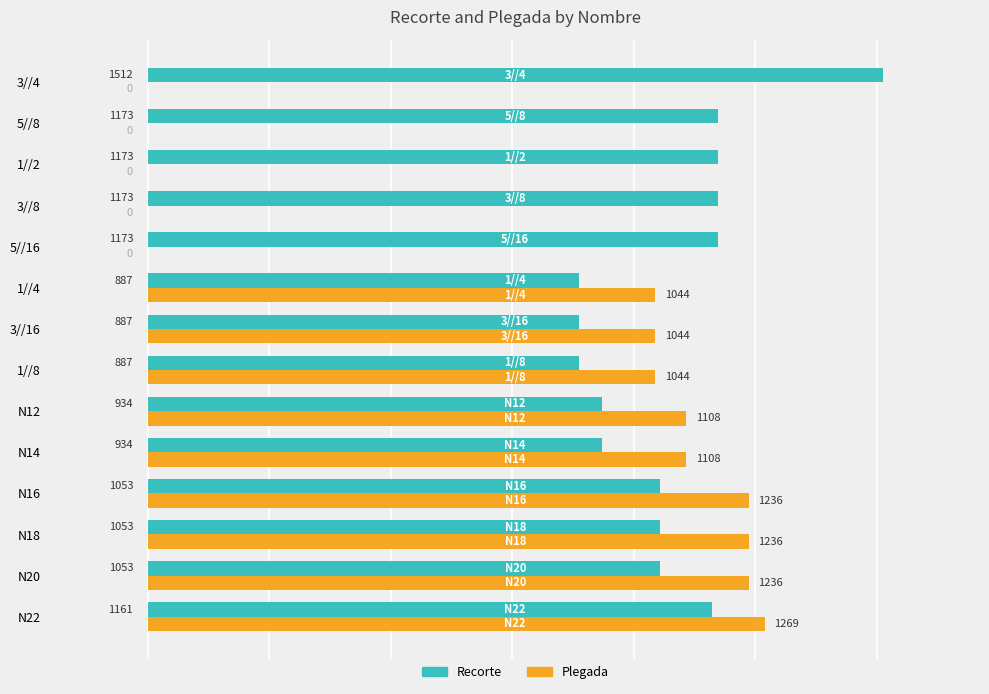

What is the maximum value shown in the chart?

1512